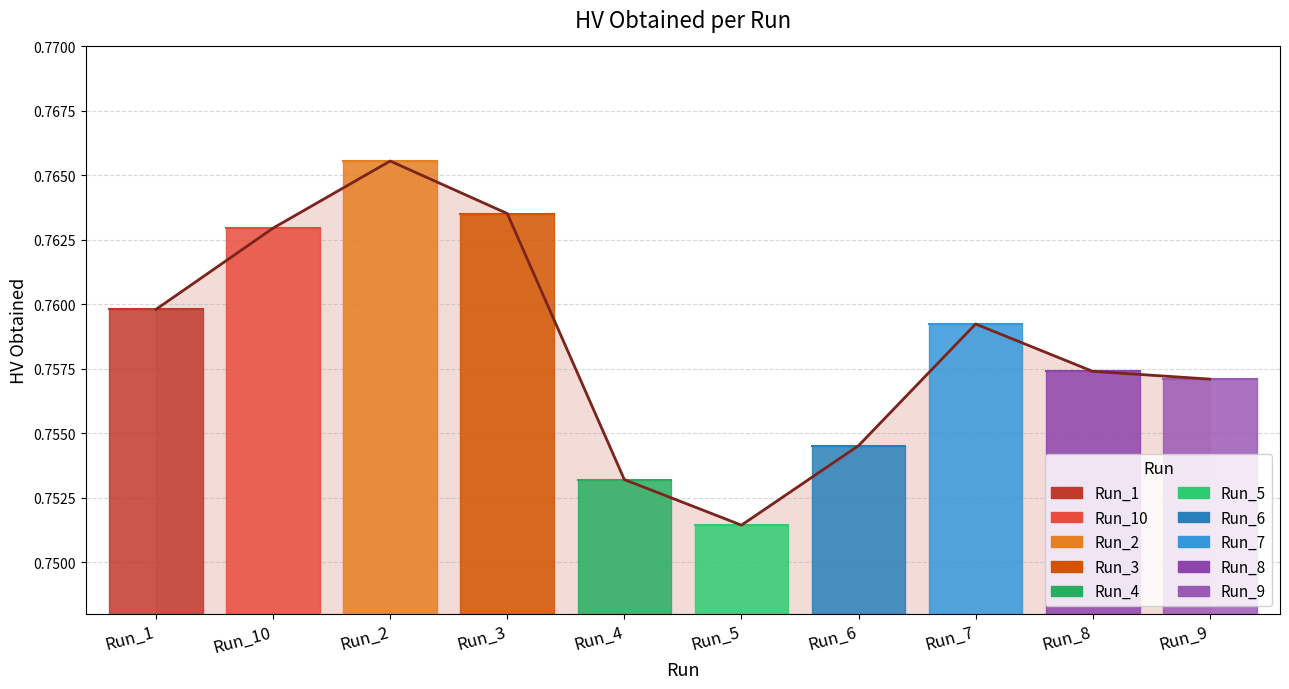

Between Run_2 and Run_6, which is larger?

Run_2